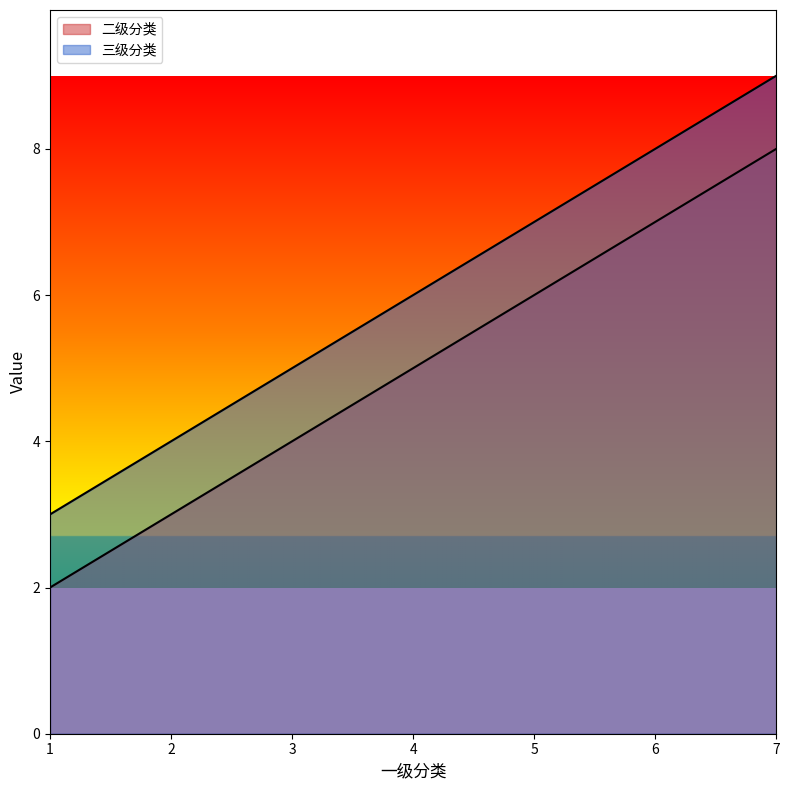

At which category does the chart reach its minimum across all series?

1